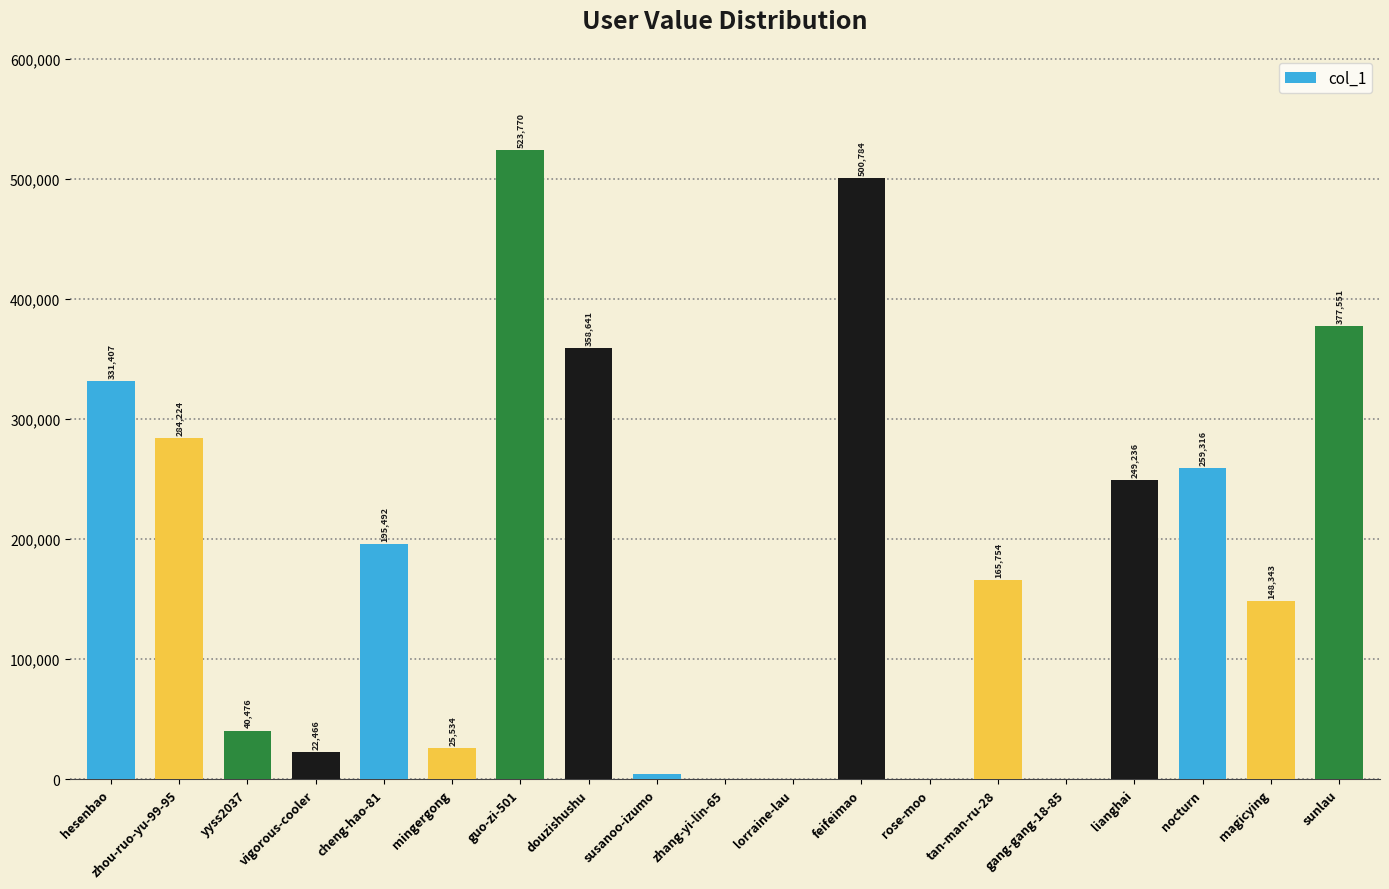

What is the maximum value shown in the chart?

523770